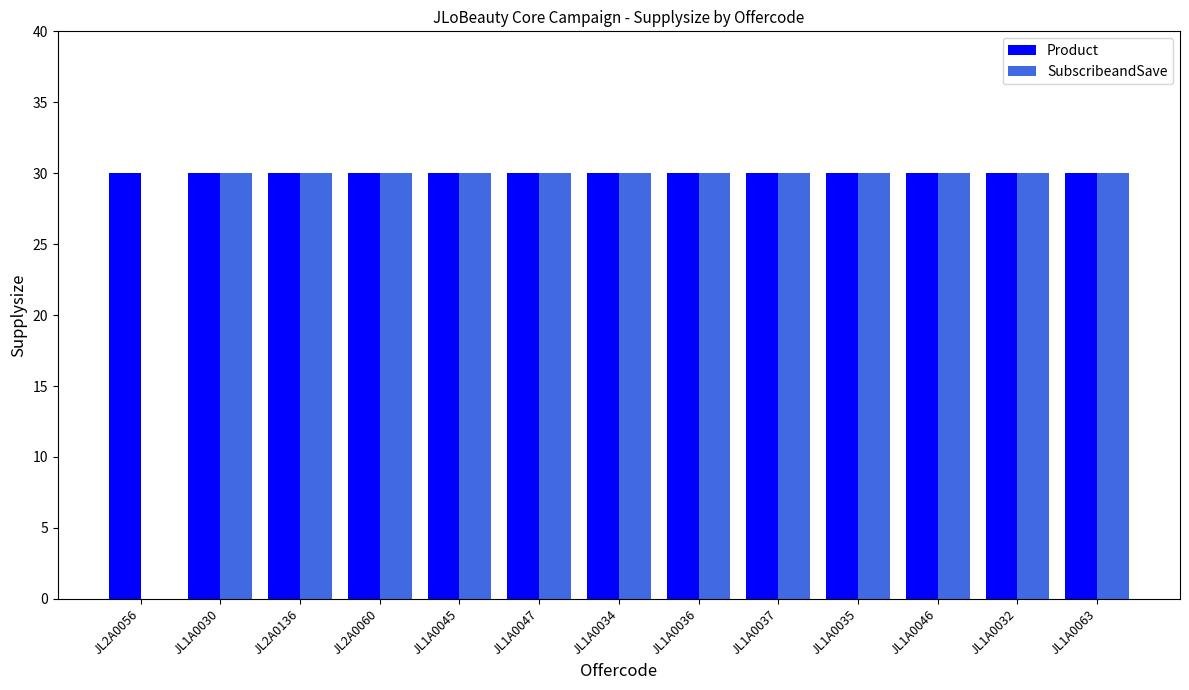

What is the sum of the SubscribeandSave values at JL1A0037 and JL1A0045?

60